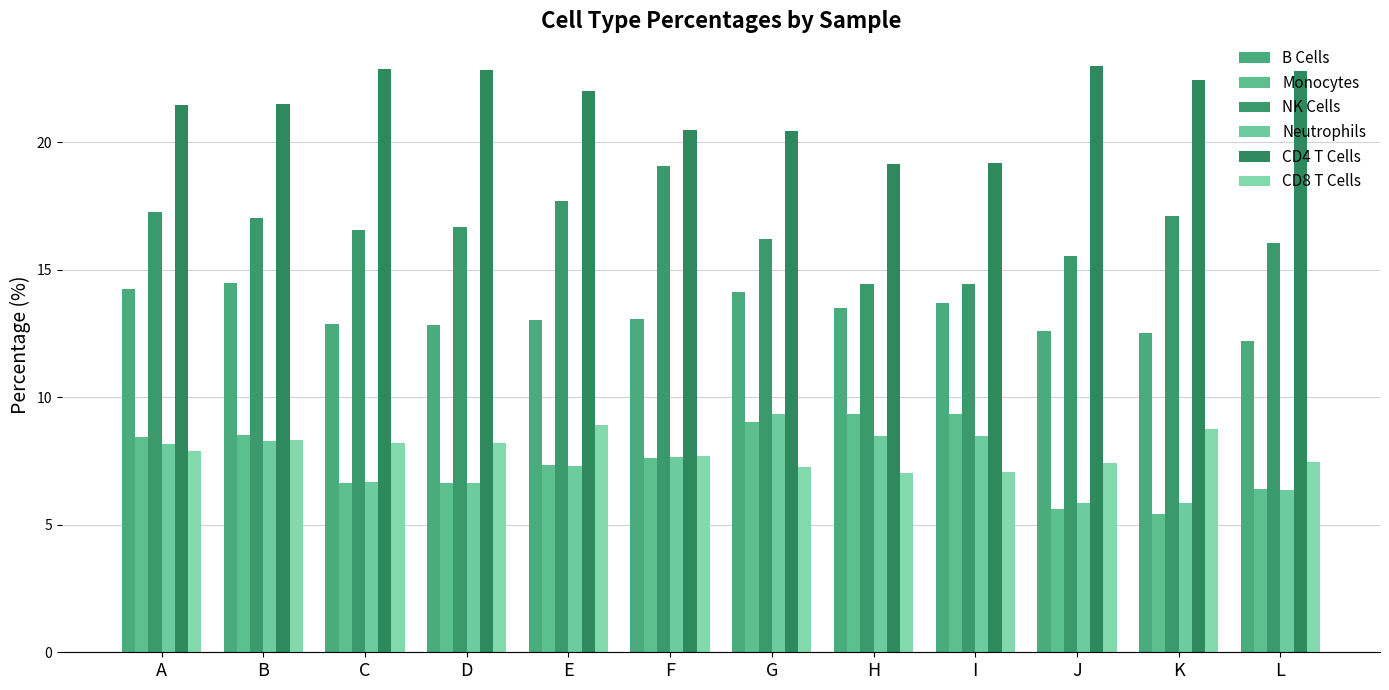

Which series has the widest spread of values?

NK Cells